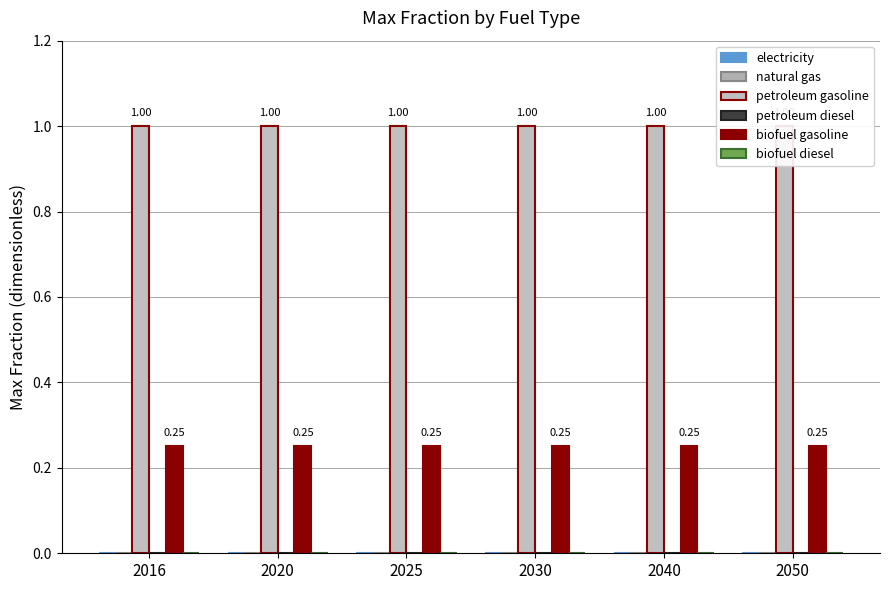

Which series has the largest range (max minus min)?

electricity